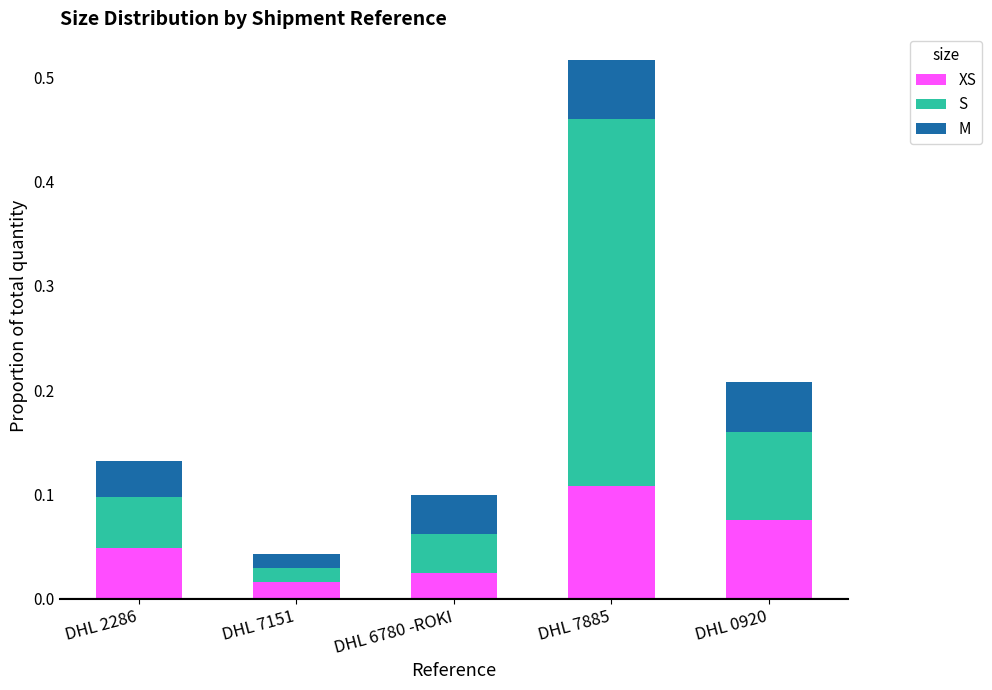

What is the total value across all series at DHL 7885?

0.5